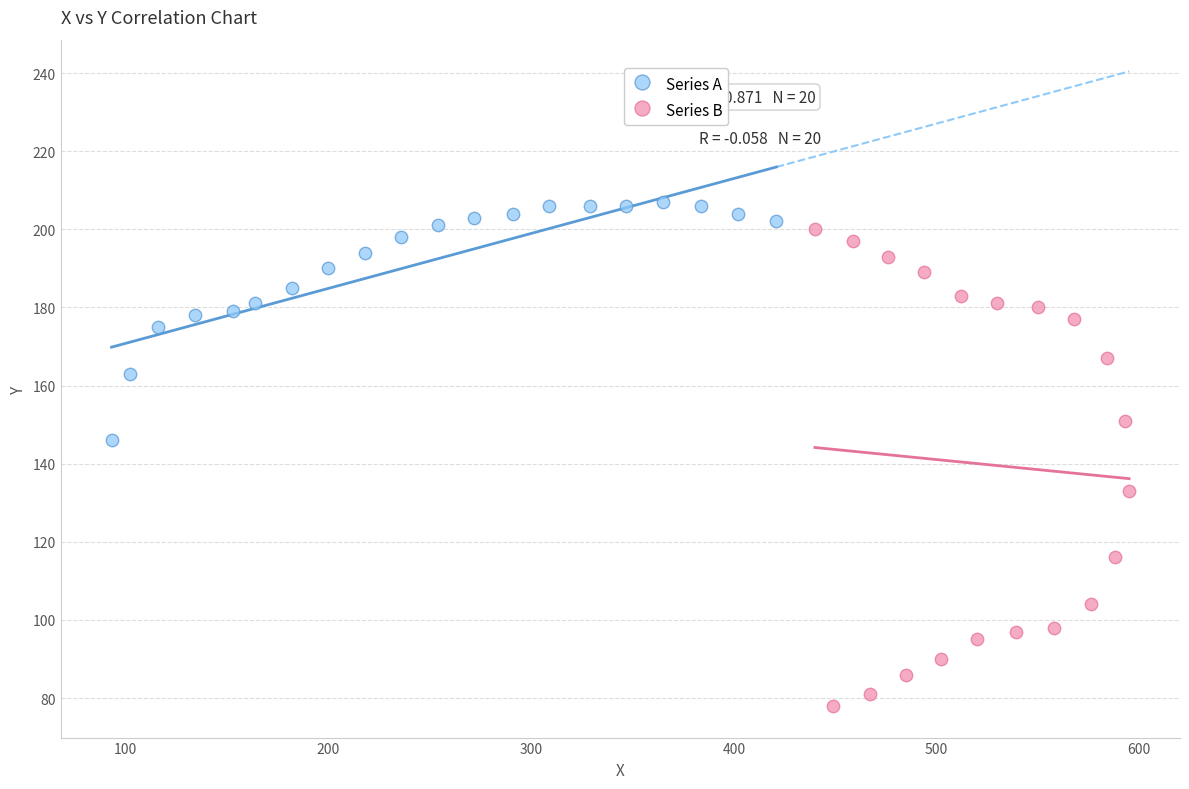

Which series contains the lowest Y value?

Series B